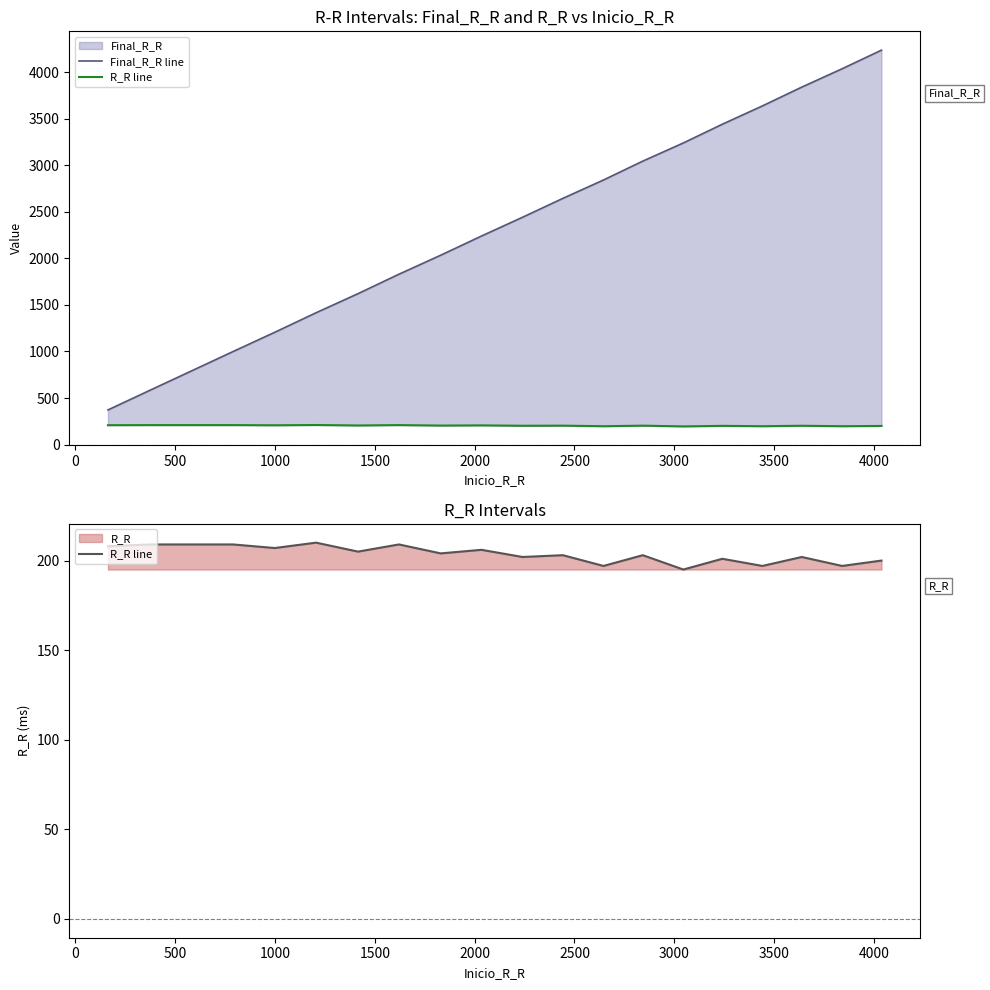

Which series has the largest total across all categories?

Final_R_R line